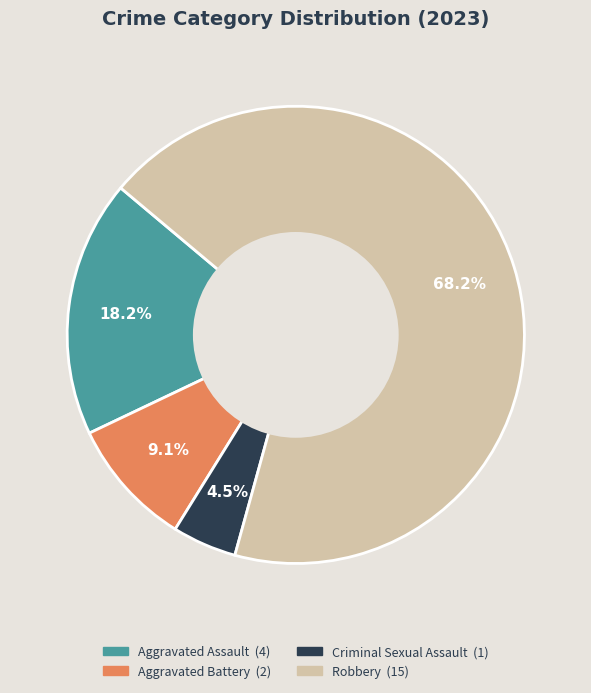

Which slice is the smallest?

Criminal Sexual Assault